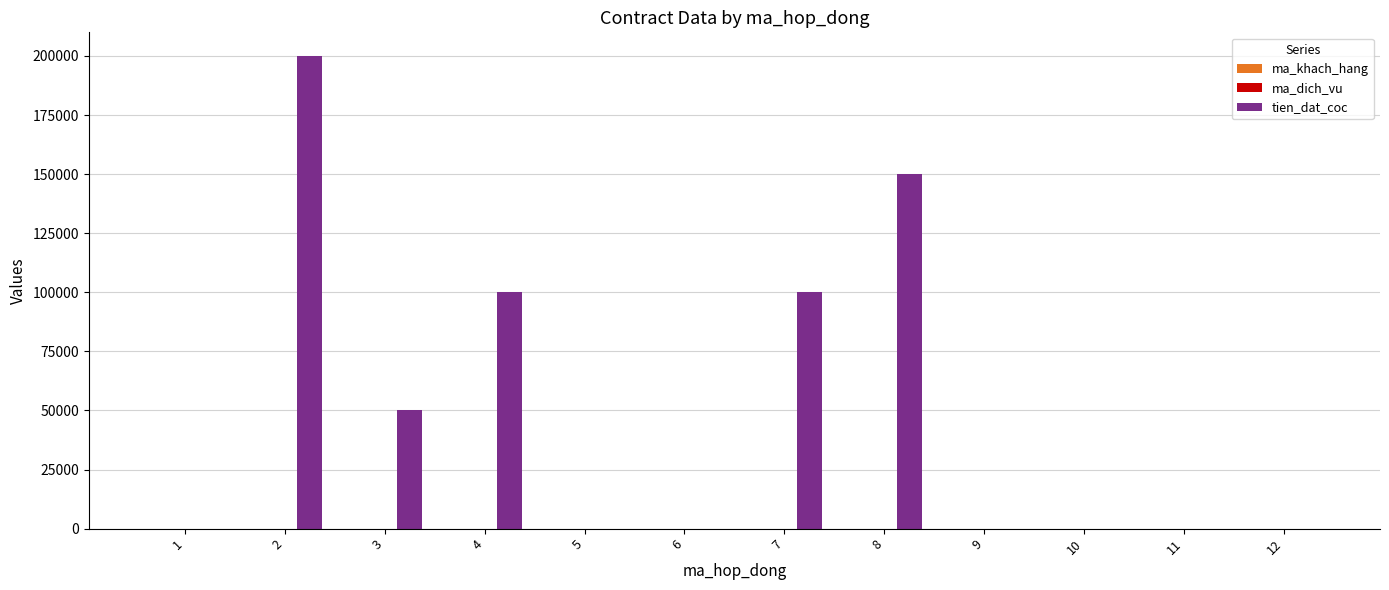

The value of tien_dat_coc at 4 is 55202. True or false?

False